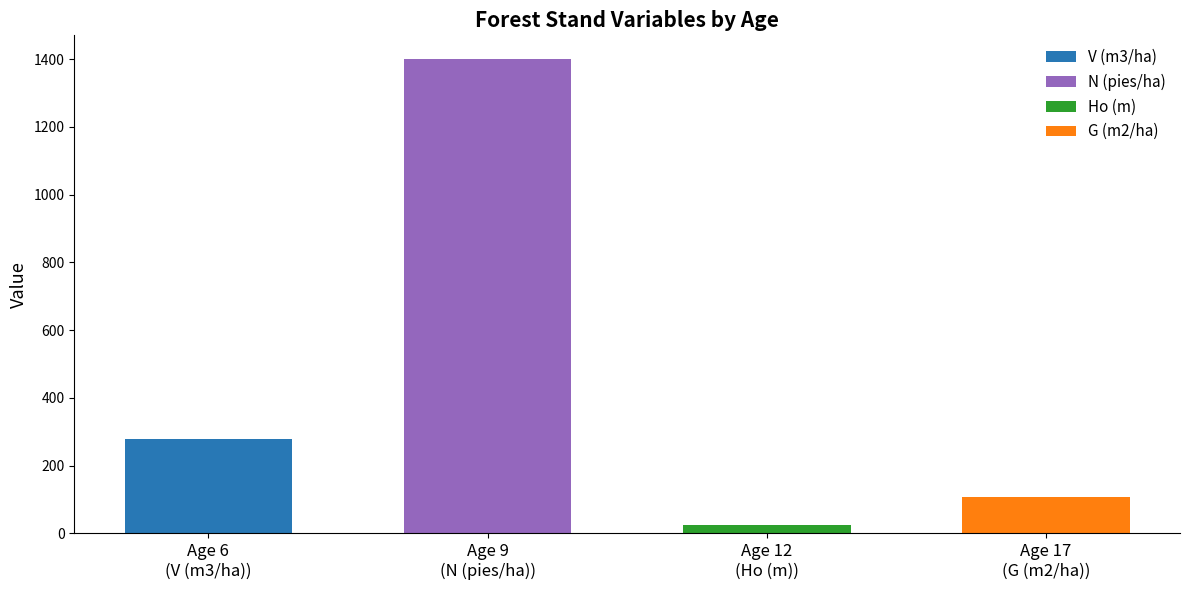

Rank the series at 7 from highest to lowest value.

N (pies/ha), V (m3/ha), G (m2/ha), Ho (m)